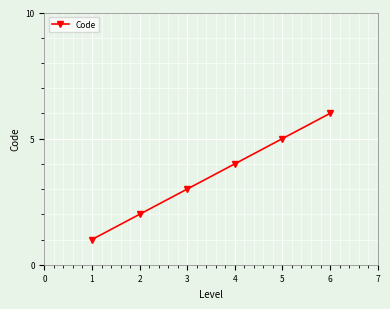

What is the value of the 6th point from the left?

6